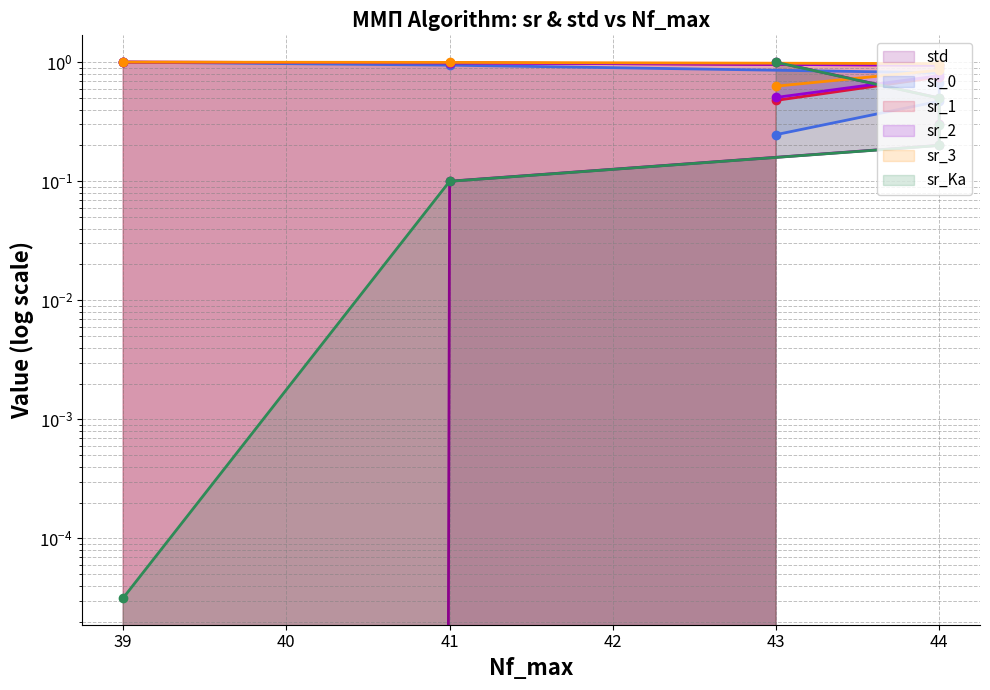

True or false: sr_2 and sr_1 cross at least once.

False